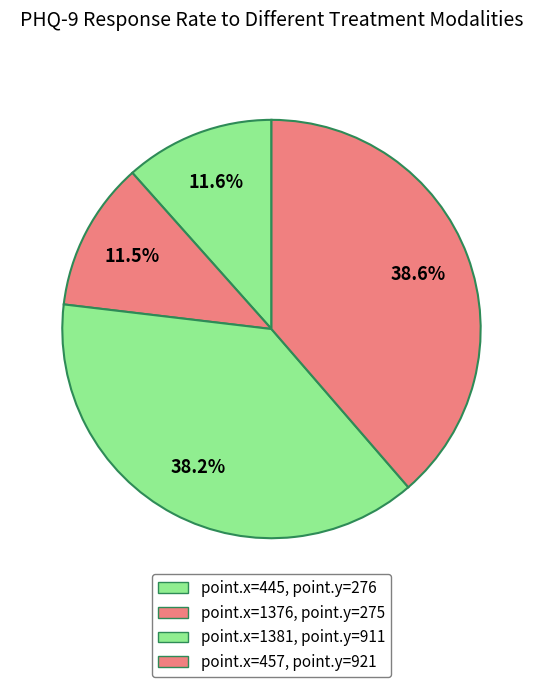

Count the number of slices in the pie.

4